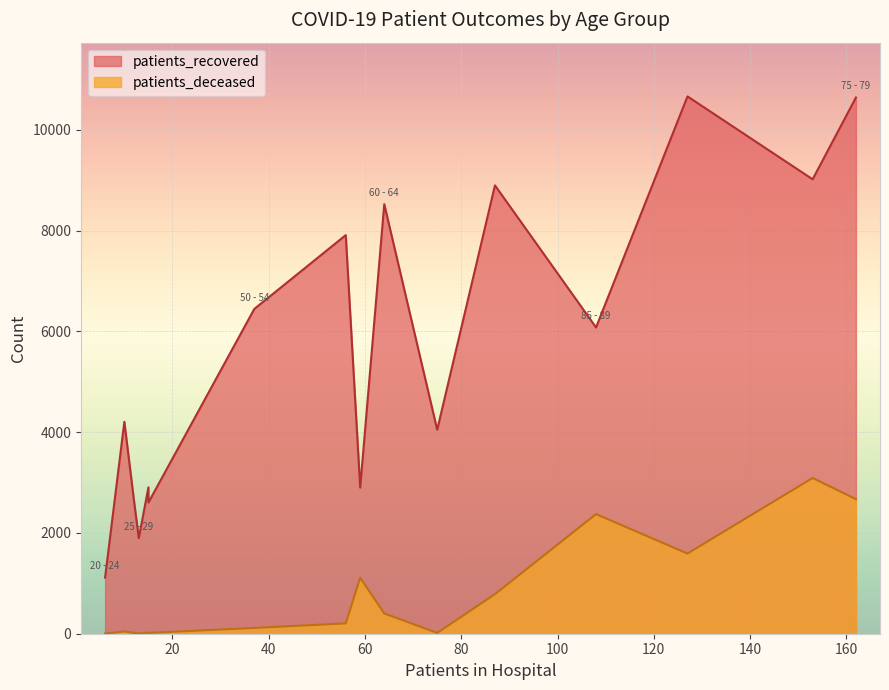

What is the total value across all series at 30 - 34?

2619